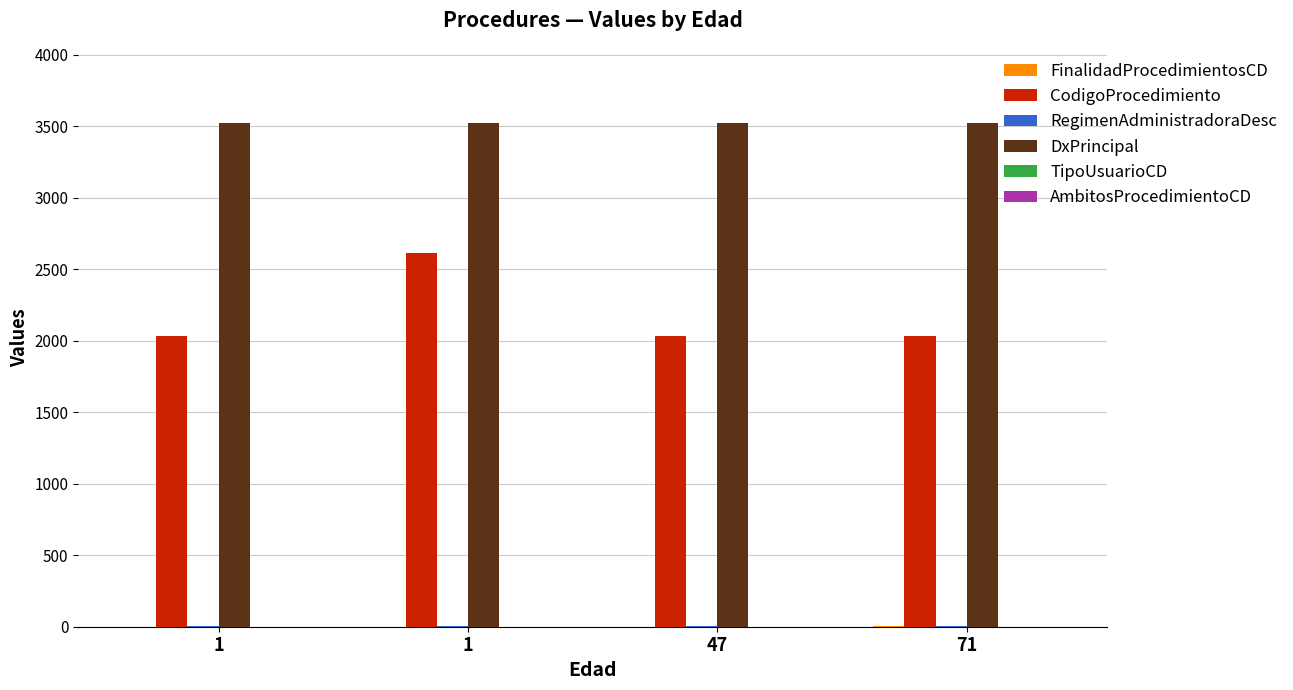

What is the difference between the highest and lowest values at 71?

3519